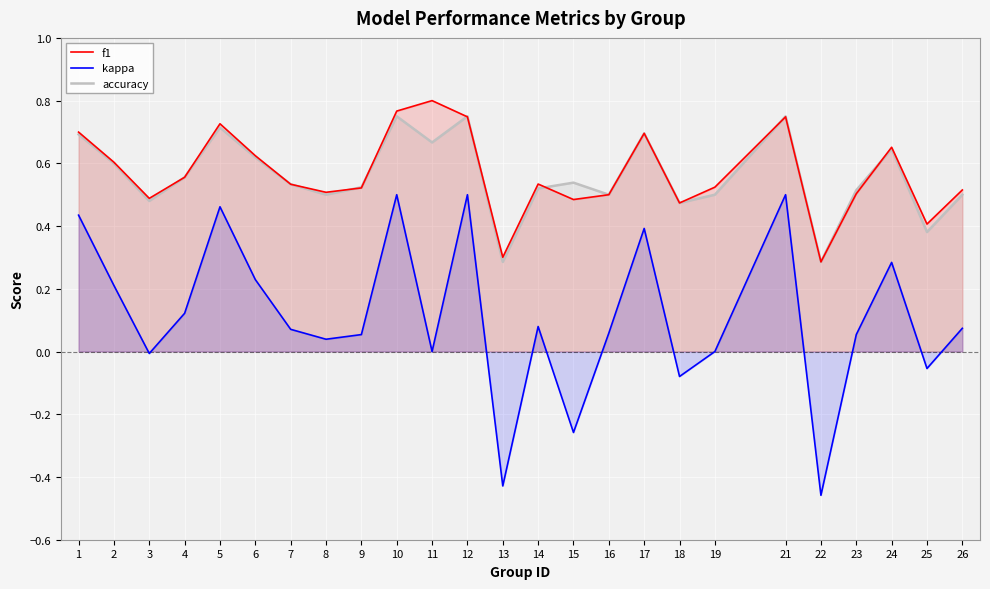

How many categories are shown in the chart?

25